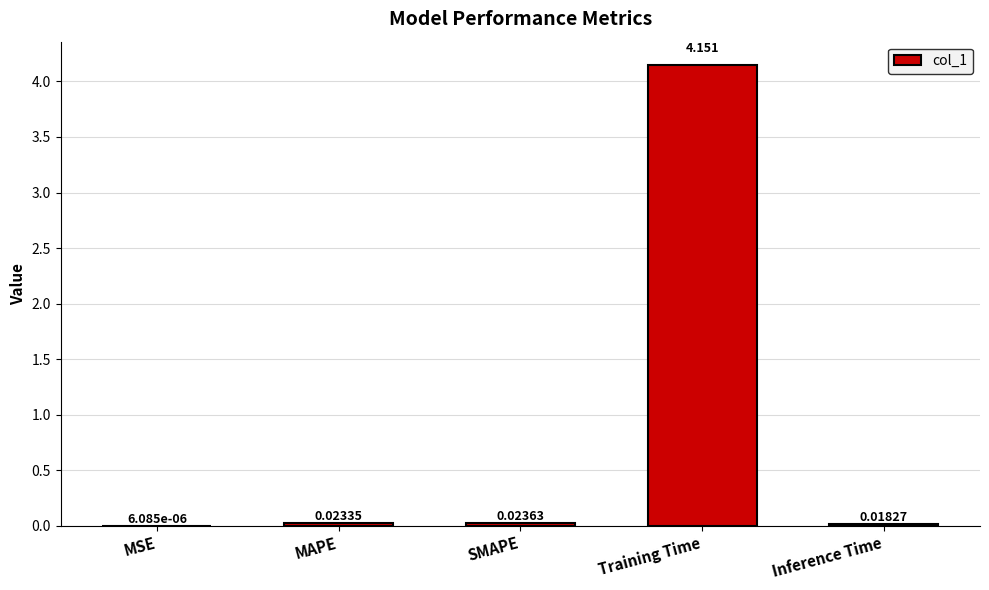

Which label corresponds to the largest value in the chart?

Training Time